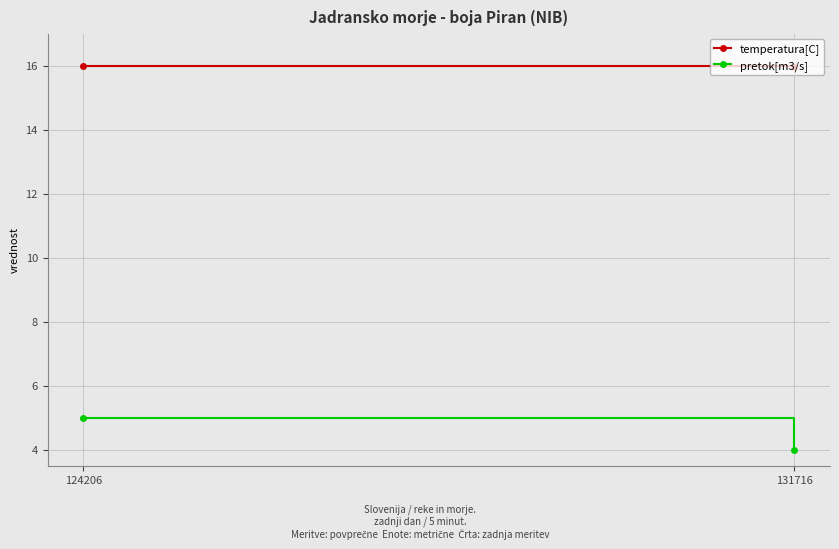

Rank the categories by temperatura[C] value from highest to lowest.

124206, 131716